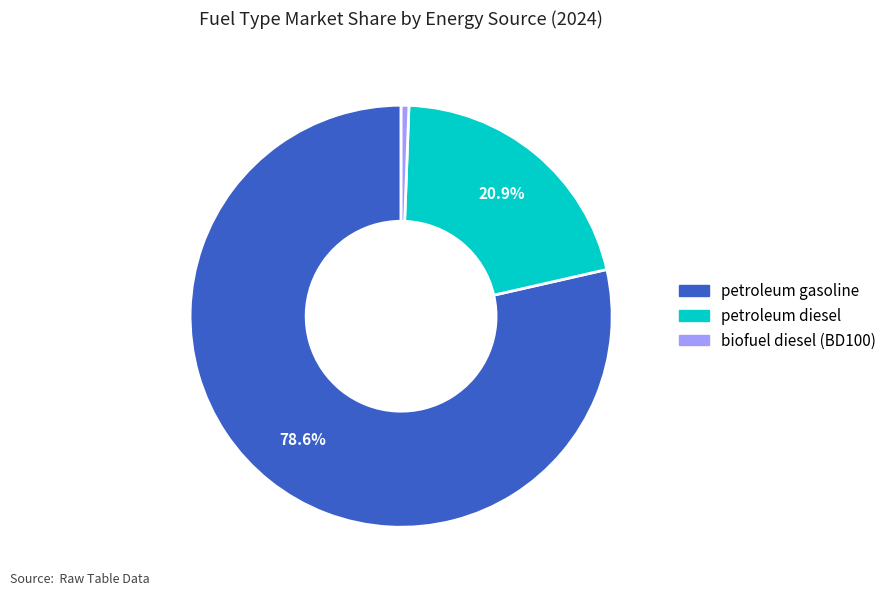

How many segments does this pie chart have?

3